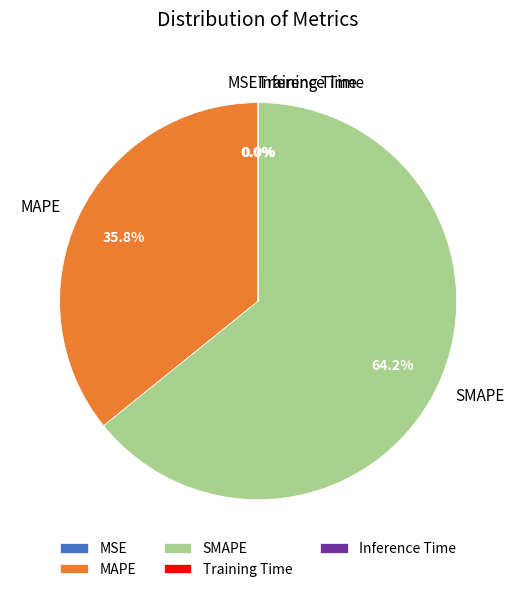

Does SMAPE represent more than half of the total?

Yes